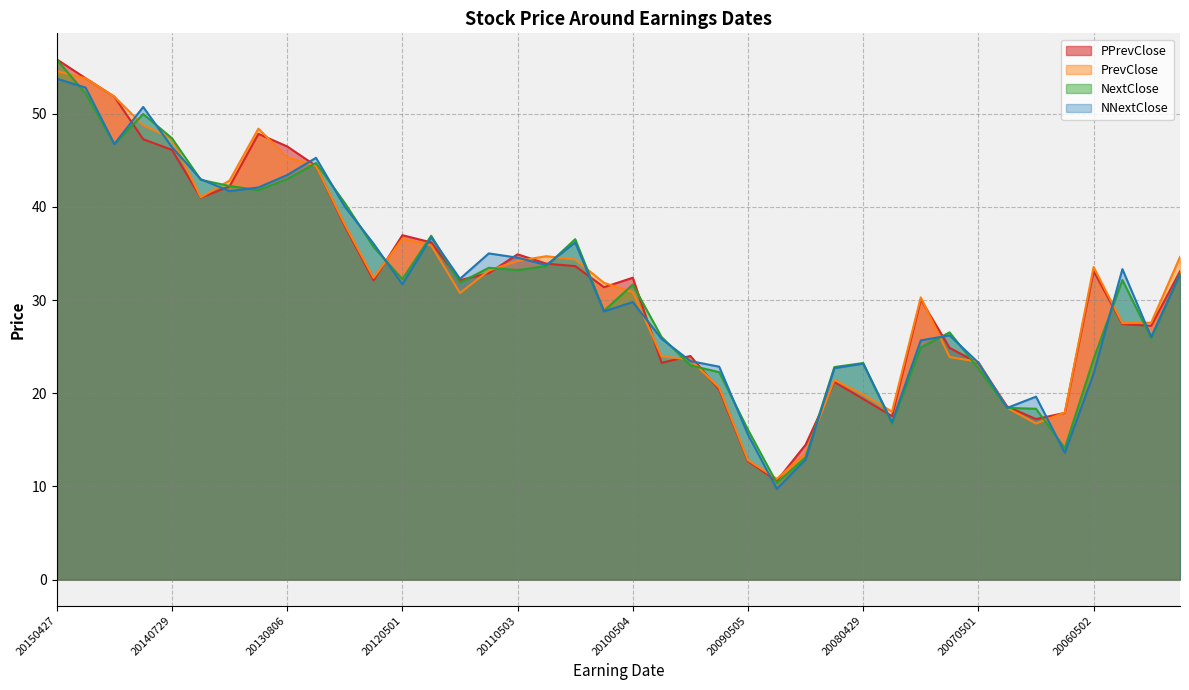

How many lines are shown in the chart?

4